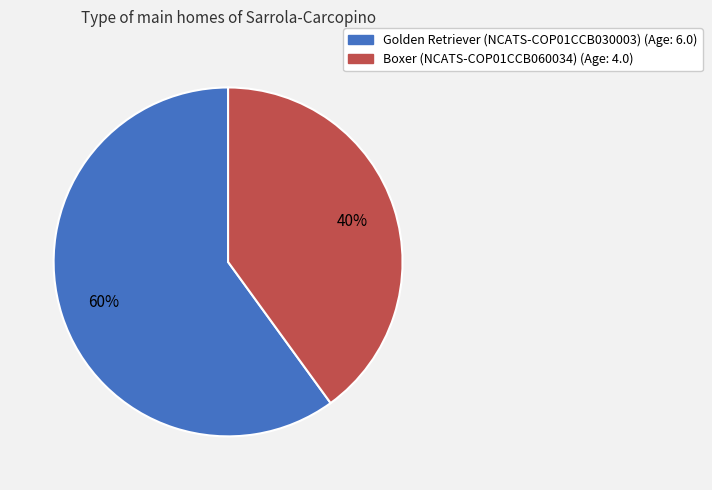

Which category has the smallest portion of the pie?

Boxer (NCATS-COP01CCB060034)